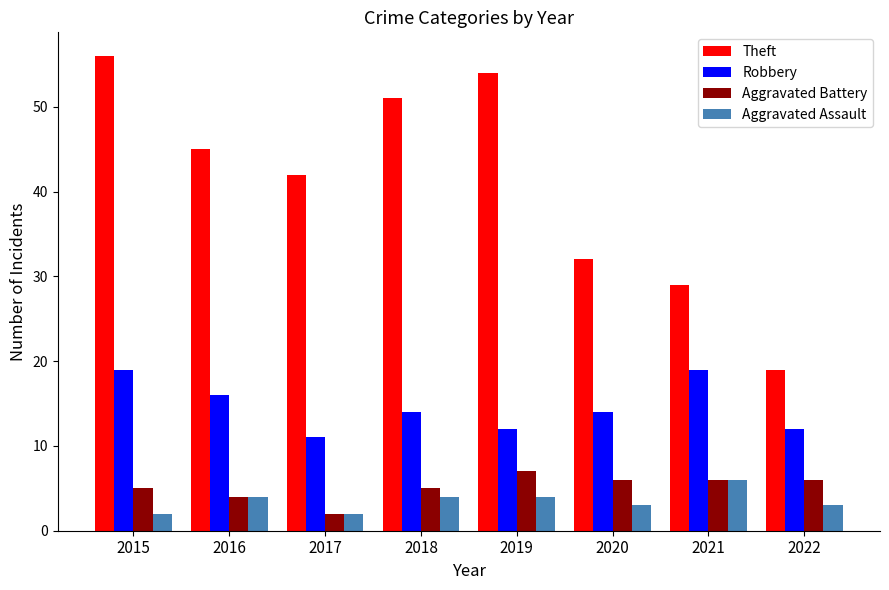

Reading right to left, extract all data points from this chart.

Theft: 2022=19	2021=29	2020=32	2019=54	2018=51	2017=42	2016=45	2015=56
Robbery: 2022=12	2021=19	2020=14	2019=12	2018=14	2017=11	2016=16	2015=19
Aggravated Battery: 2022=6	2021=6	2020=6	2019=7	2018=5	2017=2	2016=4	2015=5
Aggravated Assault: 2022=3	2021=6	2020=3	2019=4	2018=4	2017=2	2016=4	2015=2